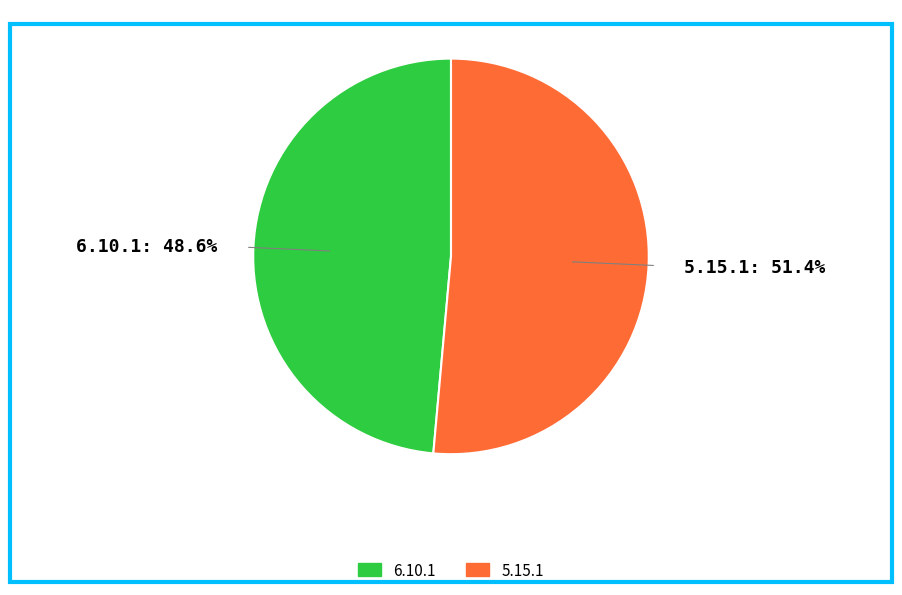

To the nearest percent, what is the difference between the 5.15.1 and 6.10.1 slice percentages?

3%